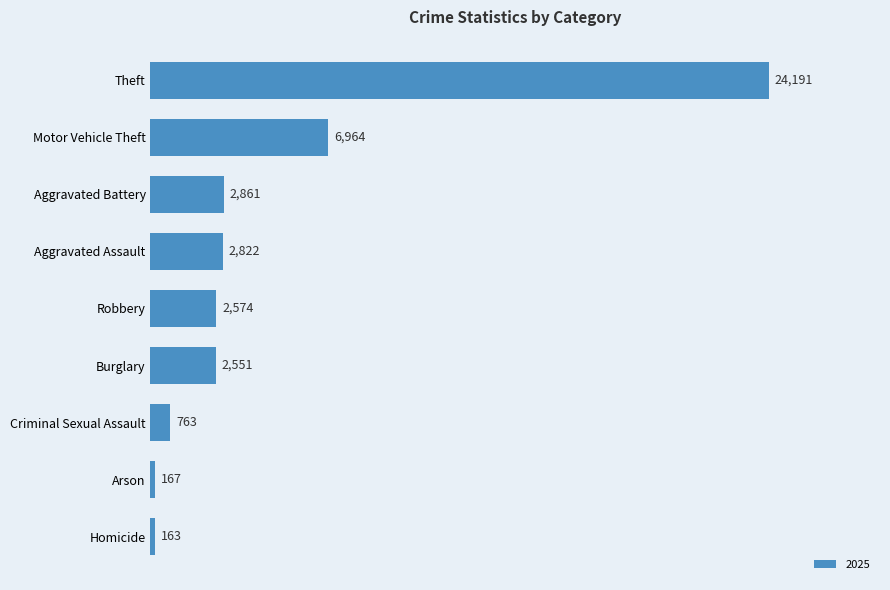

What is the value of the 7th bar from the top?

763